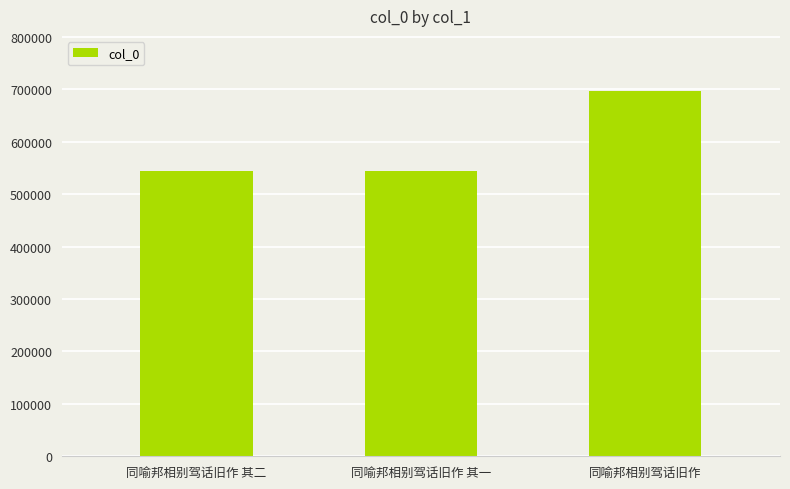

The chart shows a value of 267045 at 同喻邦相别驾话旧作 其二. True or false?

False